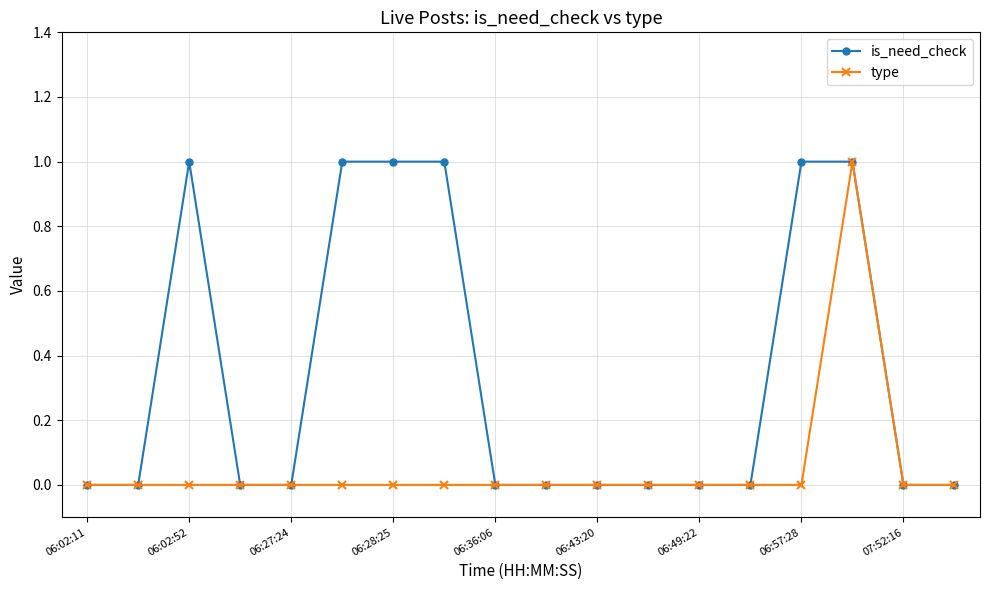

Which series has the largest total across all categories?

is_need_check